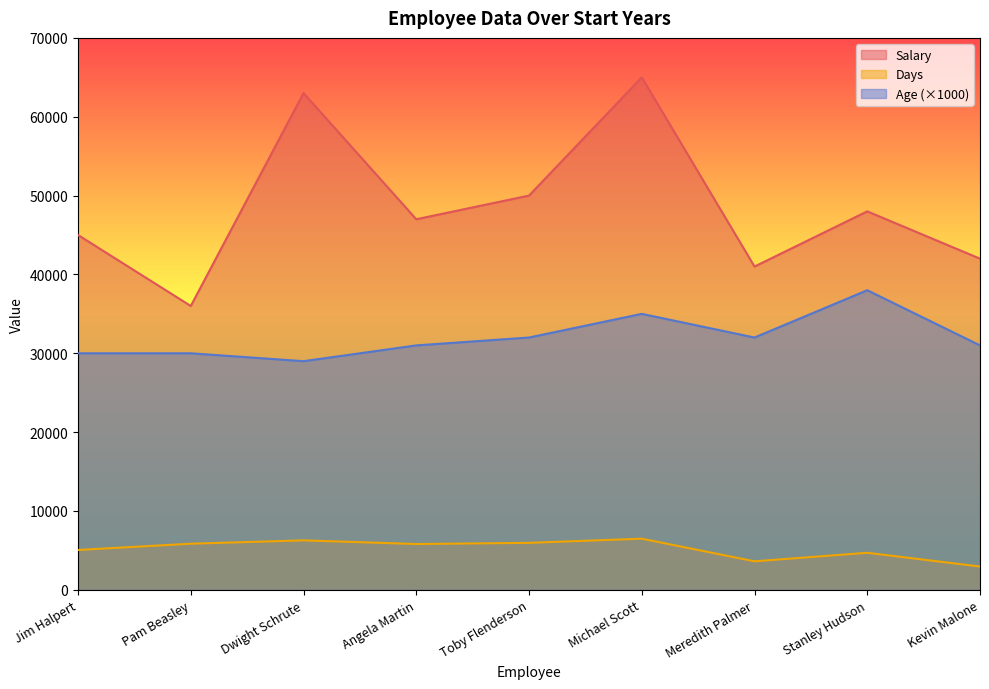

What value does the Salary series have at Michael Scott, to the nearest 50?

65000